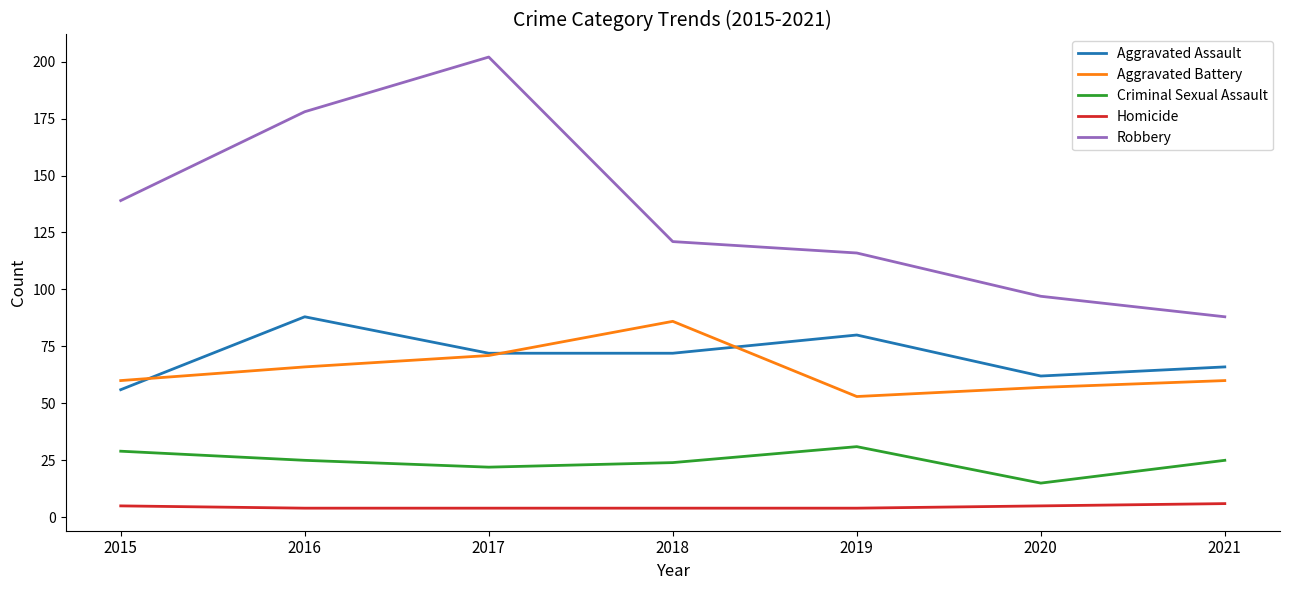

True or false: Robbery and Homicide intersect in this chart.

False